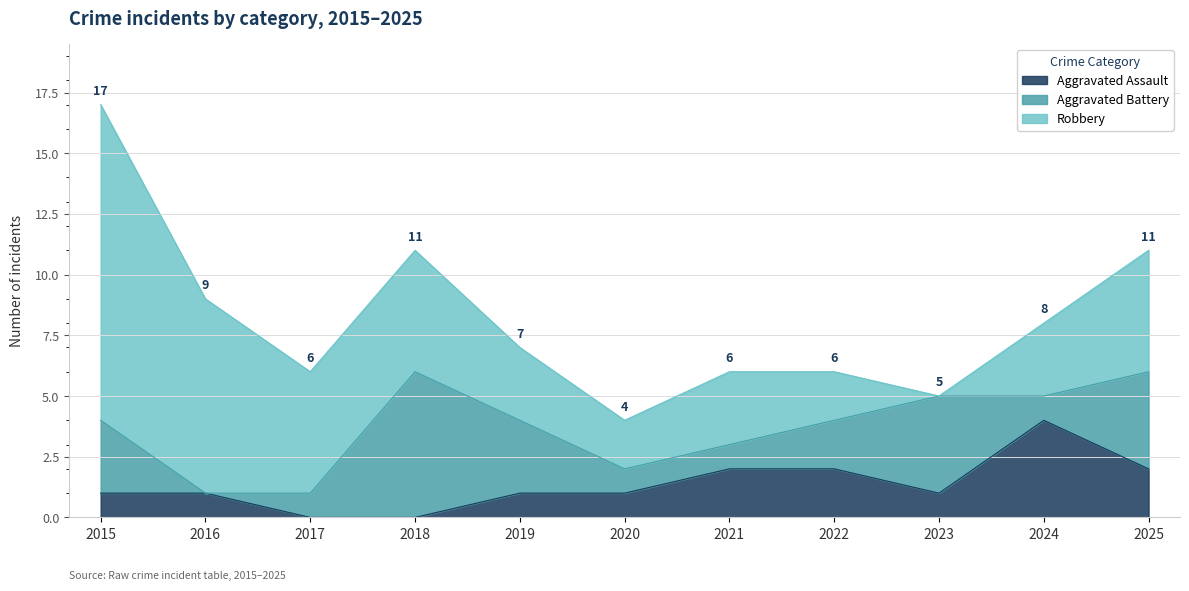

At how many categories does at least one series exceed 4?

5